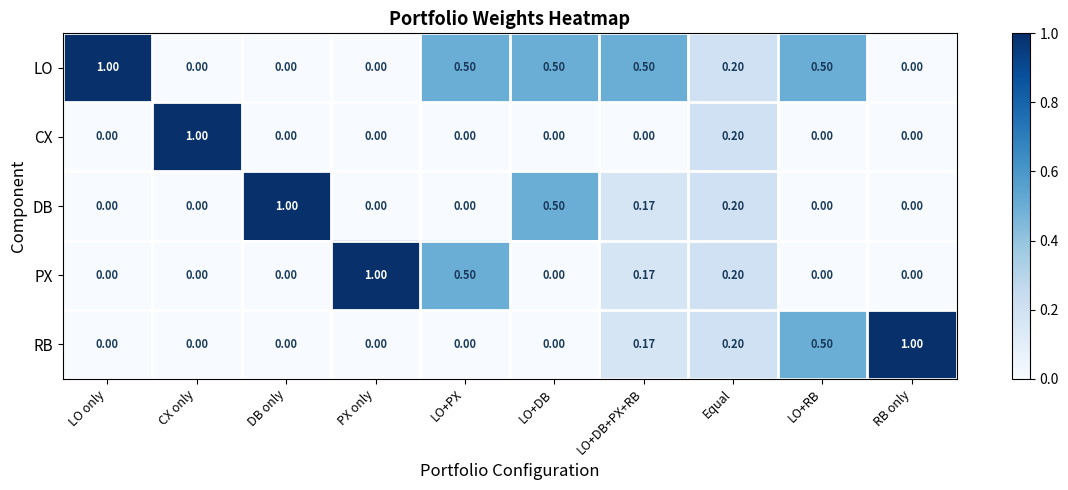

At which category is the sum across all series the highest?

LO+DB+PX+RB